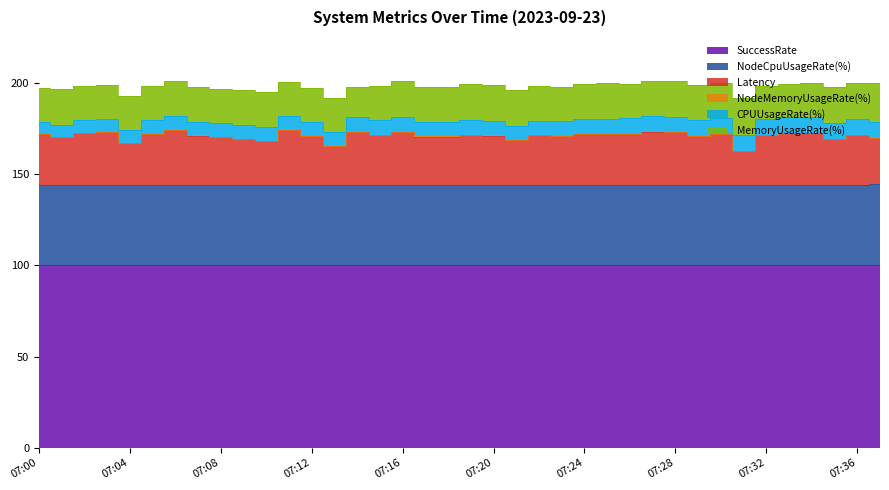

True or false: Latency and SuccessRate cross at least once.

False